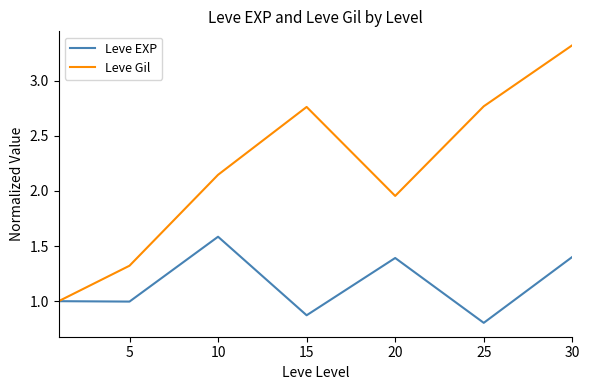

What is the minimum value shown in the chart?

0.8